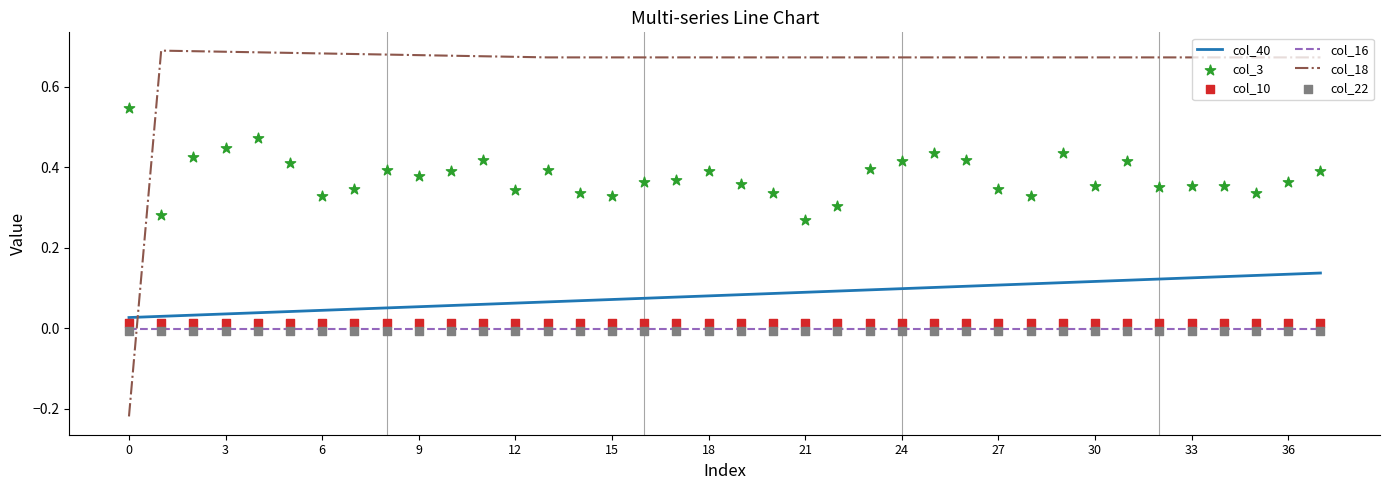

Which series has the largest total across all categories?

col_18